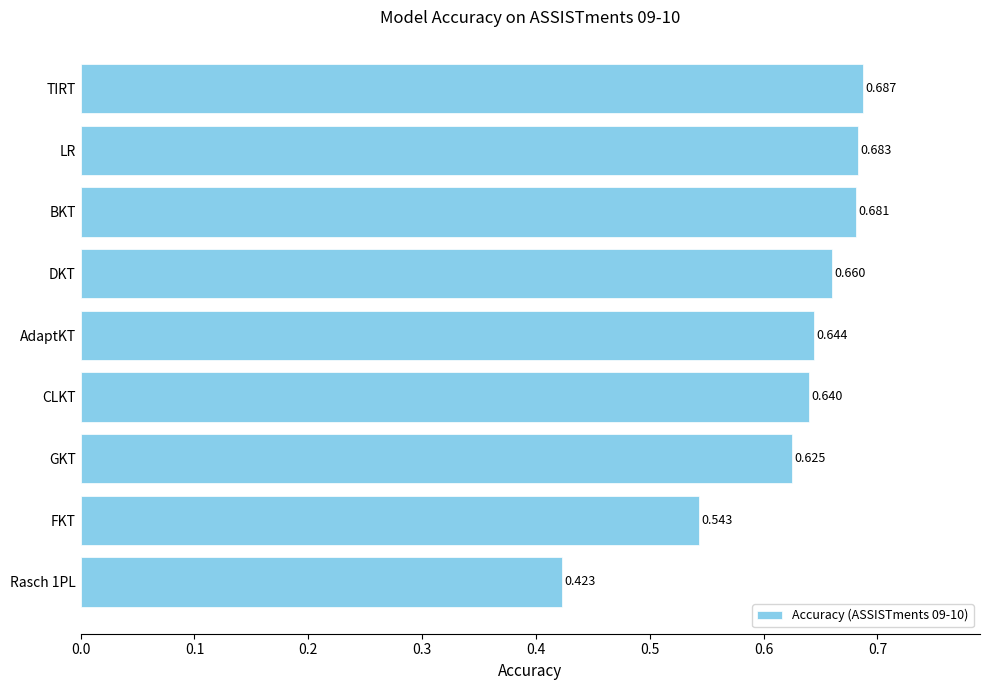

Which label corresponds to the largest value in the chart?

TIRT